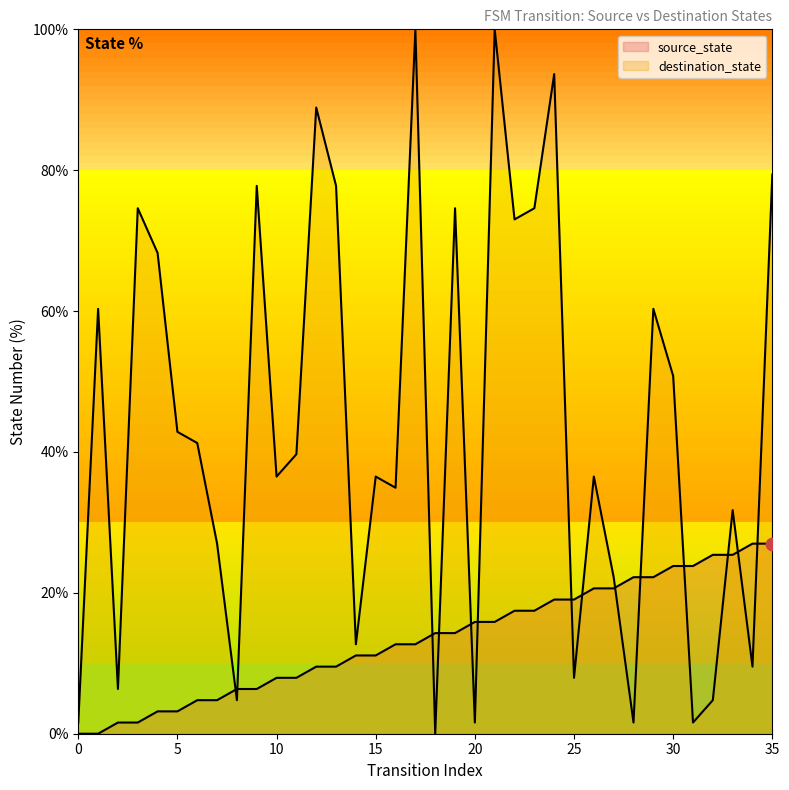

Which series has the widest spread of Y values?

destination_state